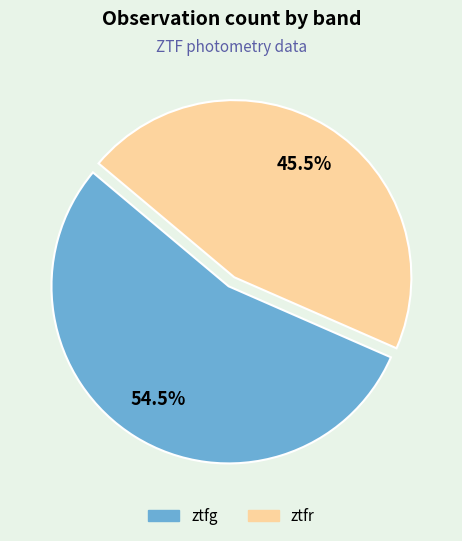

How much of the chart is everything except ztfr?

54.5%